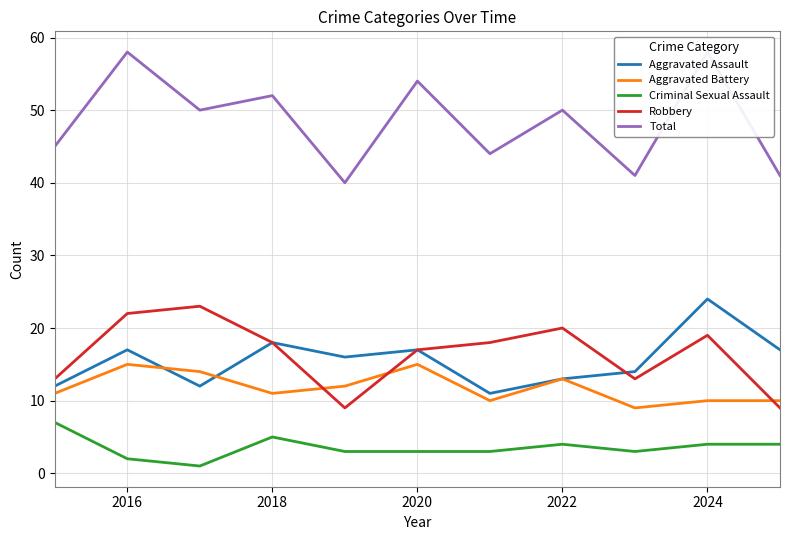

How many lines are shown in the chart?

5